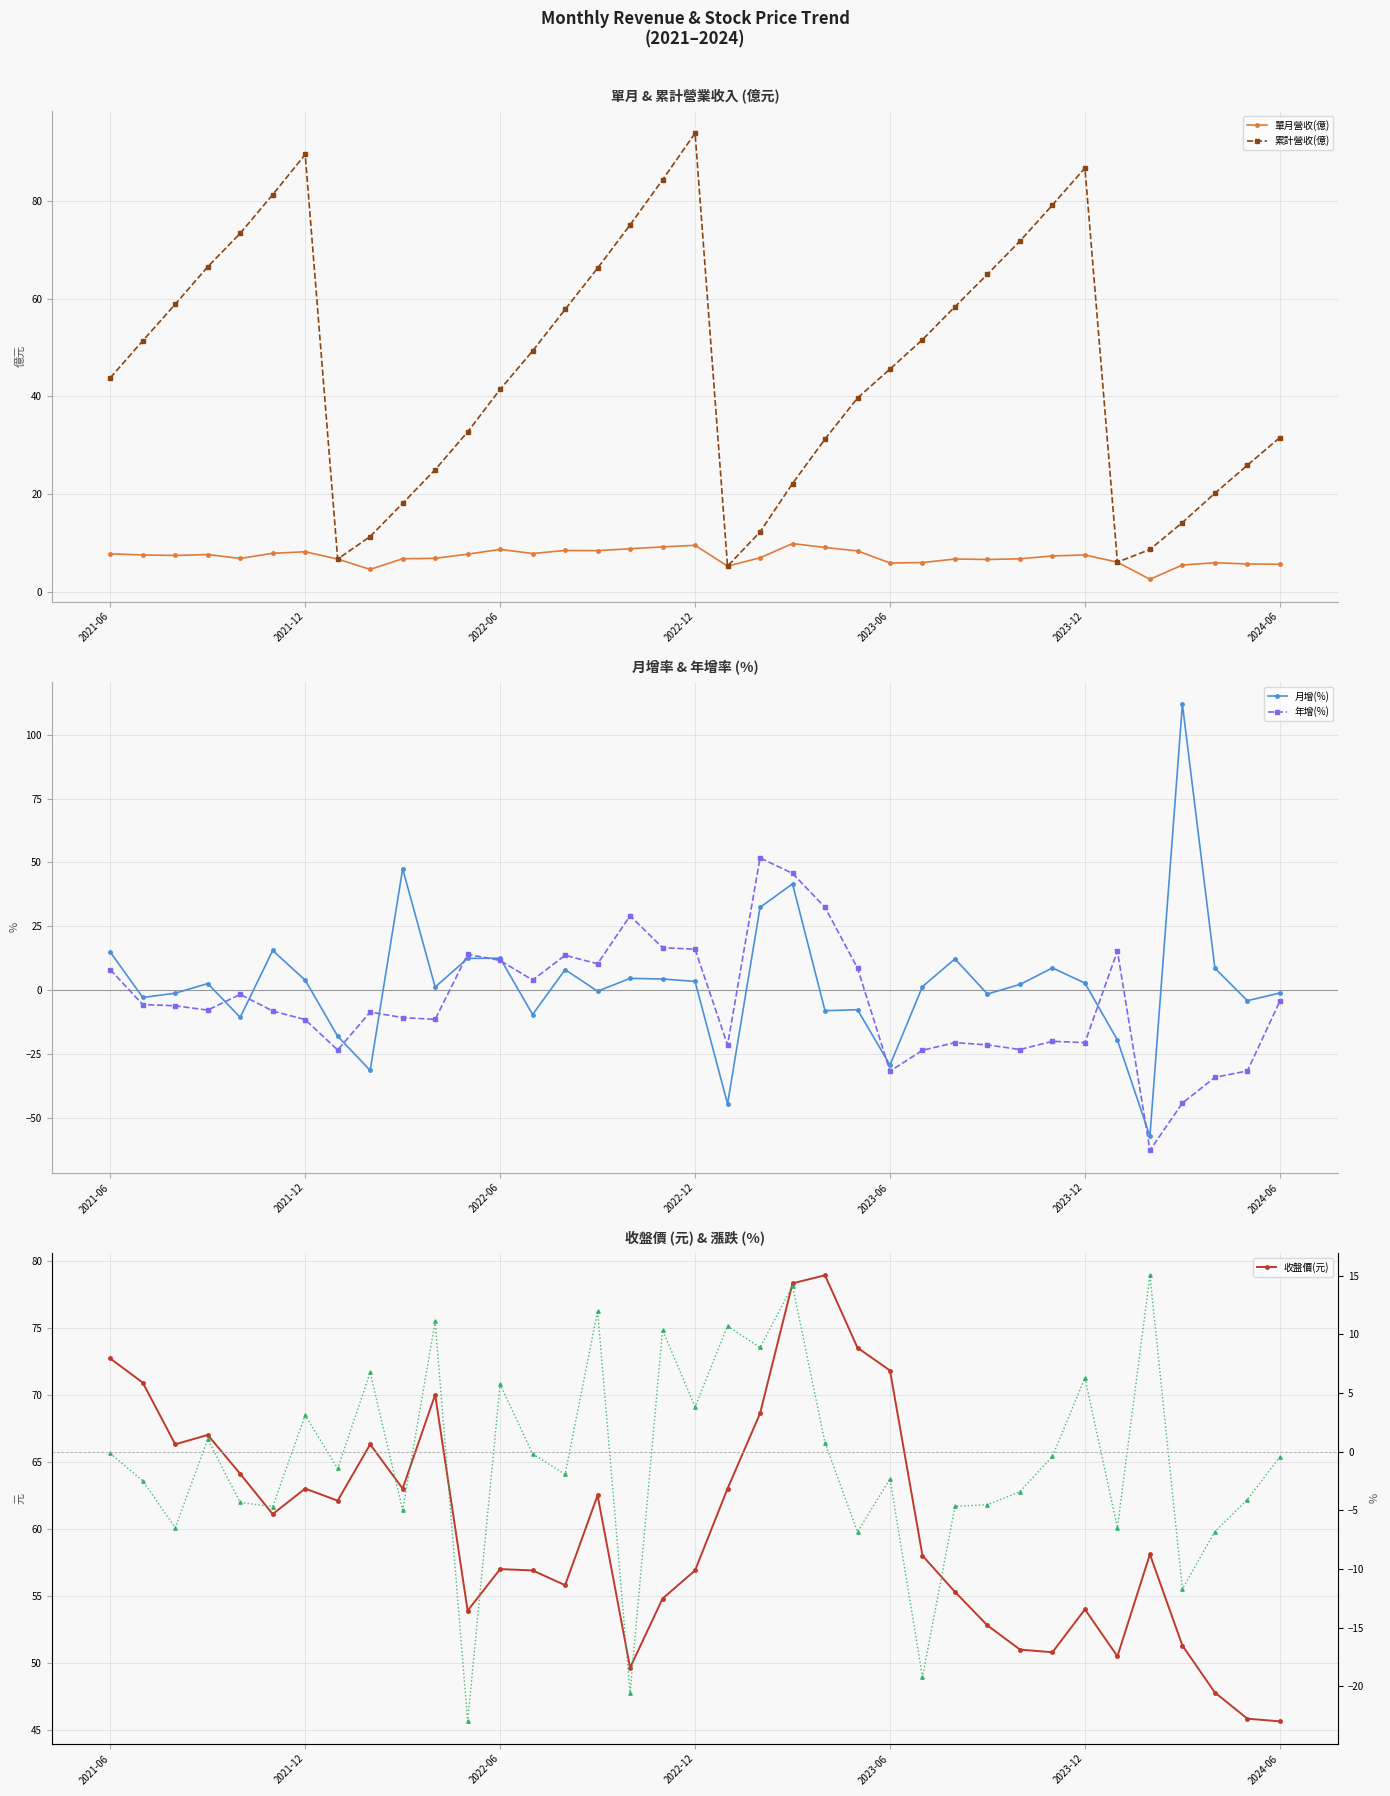

What value does the 單月營收(億) series have at 33?

5.5